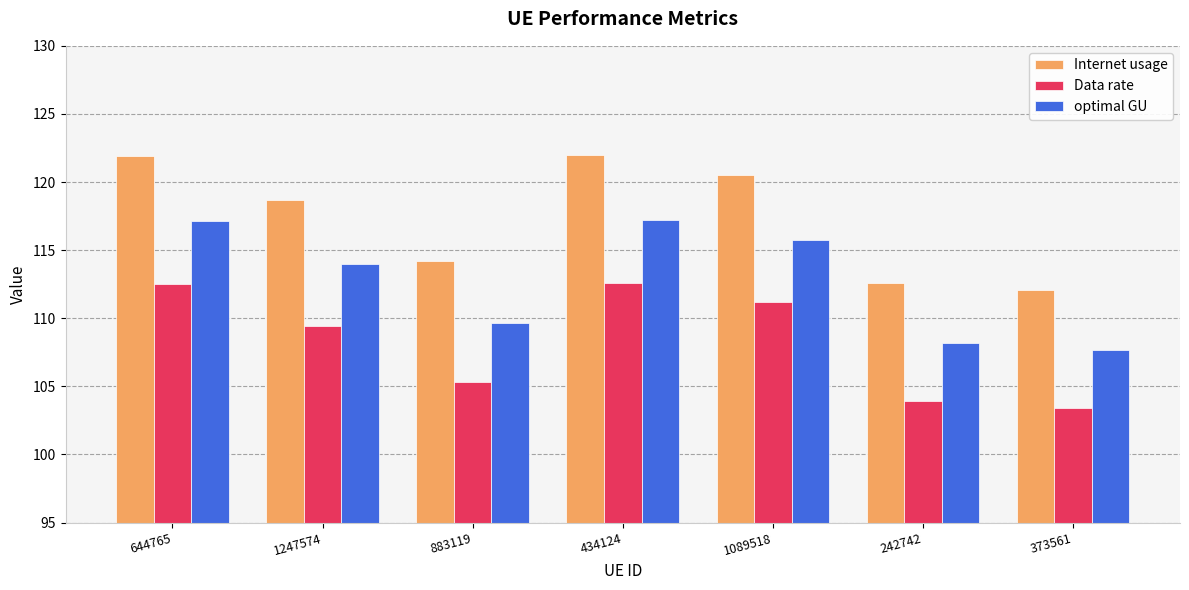

At how many categories does at least one series exceed 104?

7